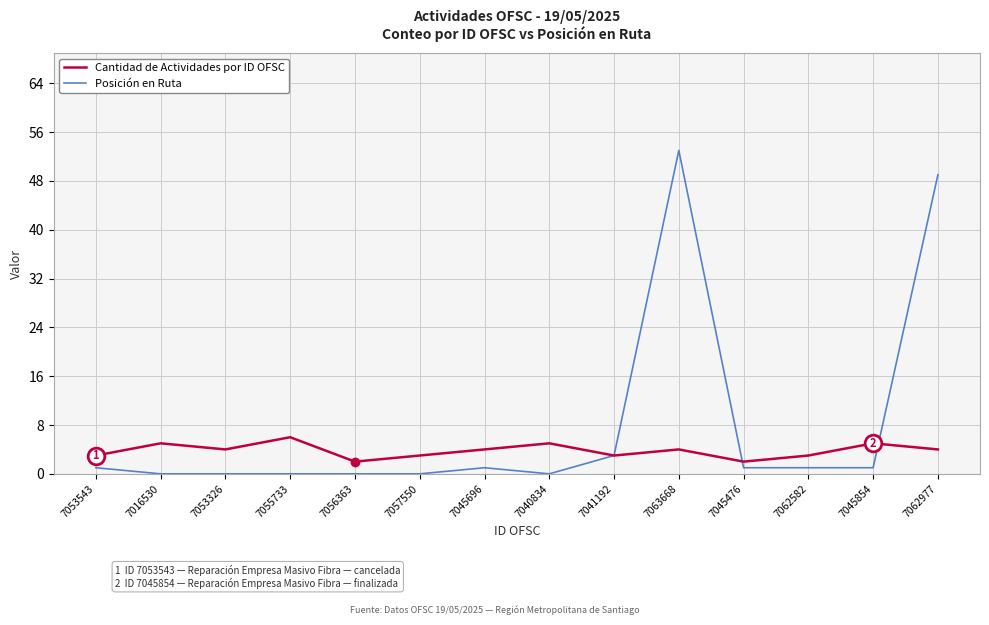

At how many categories does at least one series exceed 39?

2